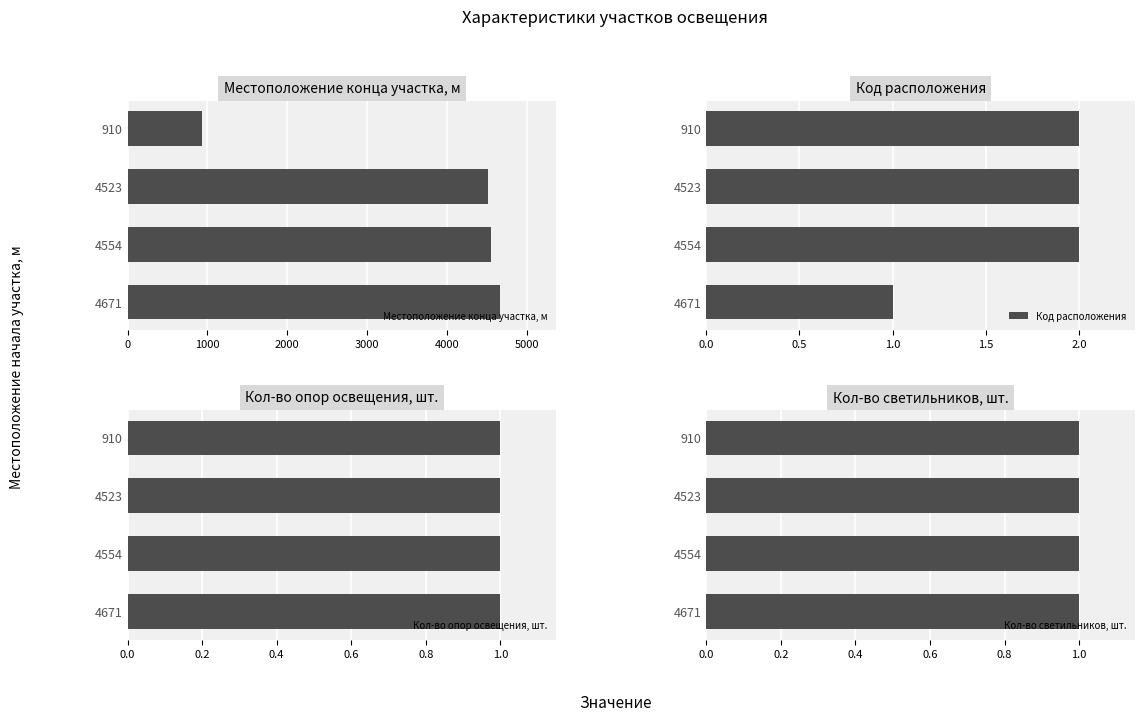

What are all the series names shown in the legend?

Местоположение конца участка, м, Код расположения, Кол-во опор освещения, шт., Кол-во светильников, шт.